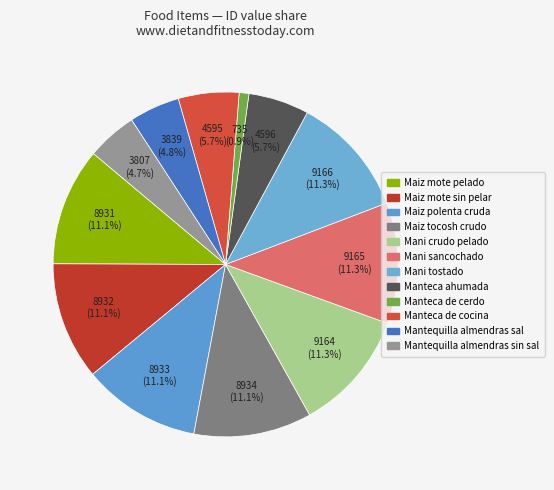

Count the number of slices in the pie.

12